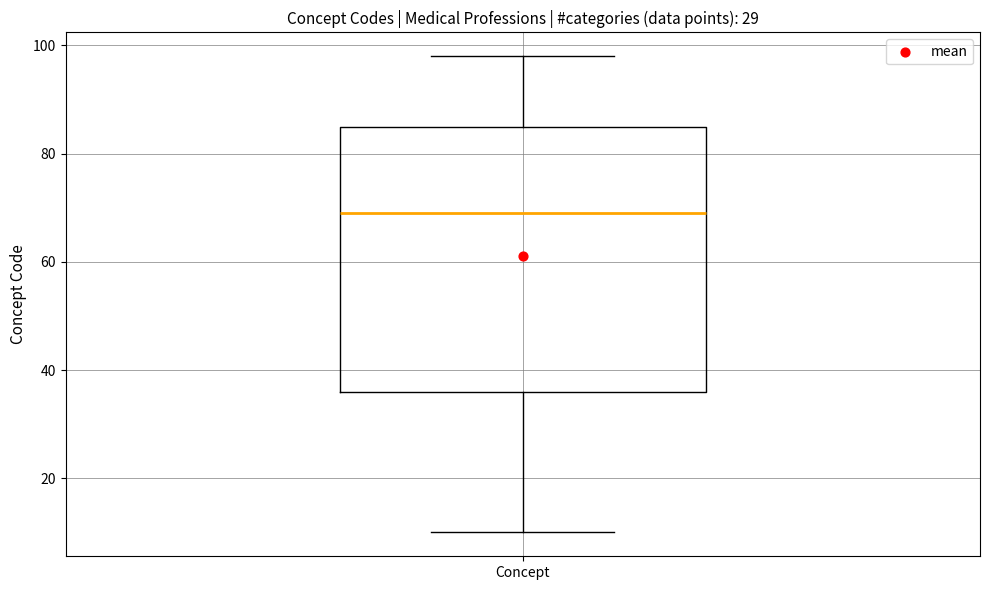

Transcribe this box plot: give where the median line is, the range the box spans, and where the two whiskers end, as read against the y-axis. The values are not printed on the chart, so give them approximately, as read against the axis.

median 70, box 36 to 86, whiskers 10 to 98